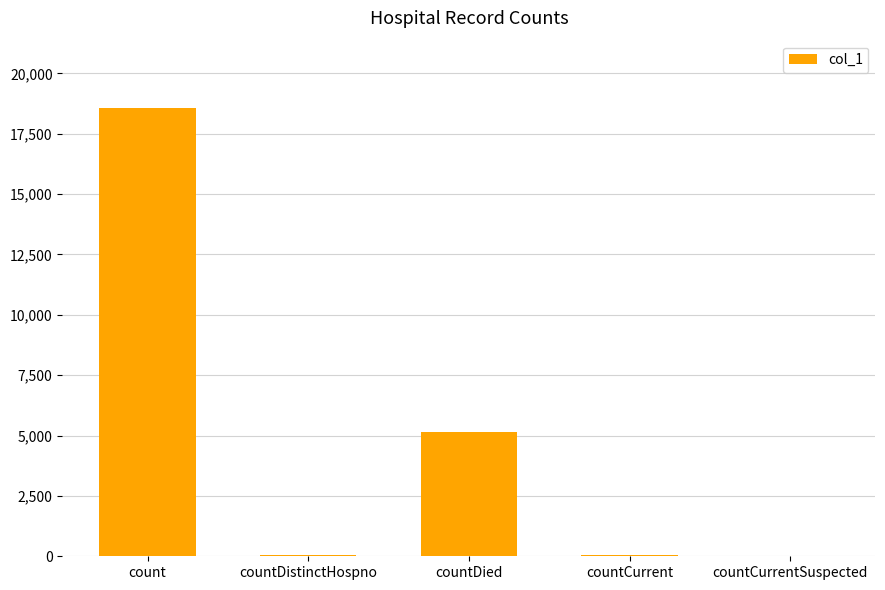

How many categories are shown in the chart?

5